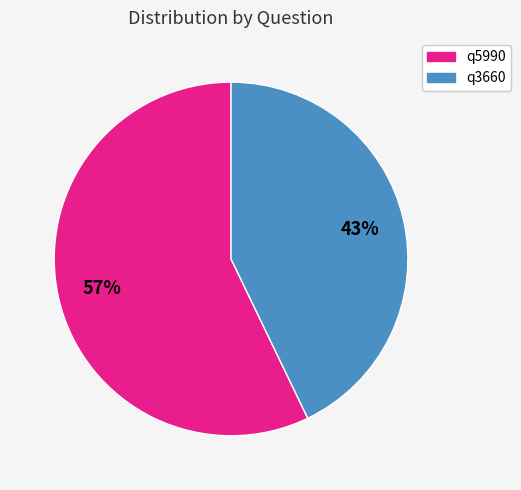

Which category has the biggest portion of the pie?

q5990